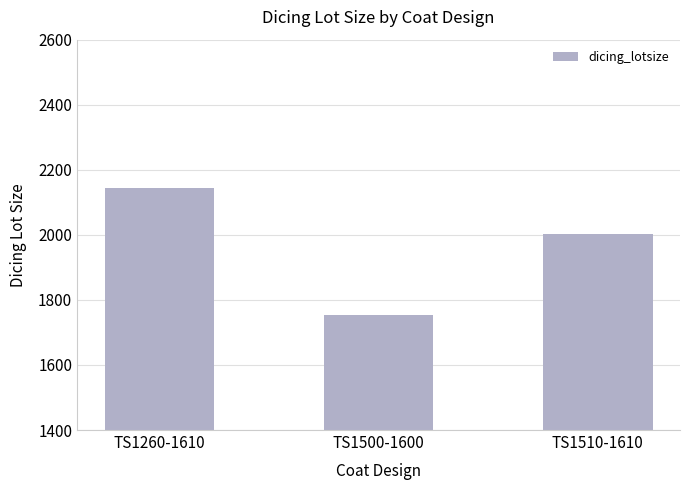

List the labels in order of value, largest first.

TS1260-1610, TS1510-1610, TS1500-1600